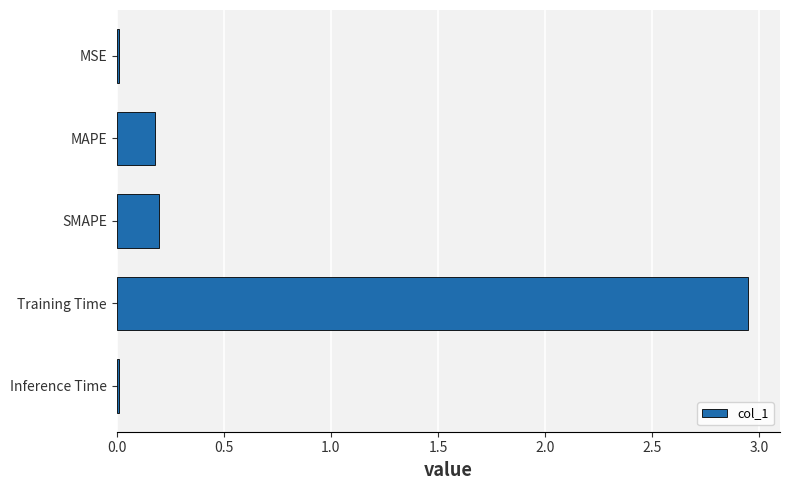

The chart shows a value of 0.2 at MAPE. True or false?

True